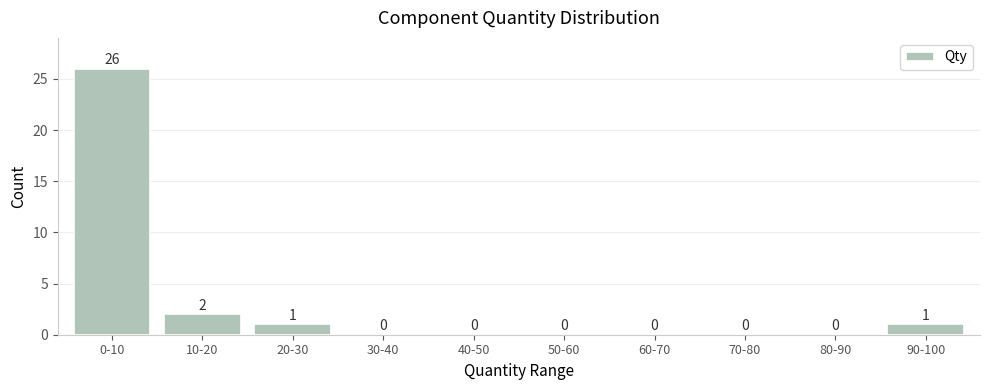

Reading left to right, list all the values displayed in this chart.

0-10=26	10-20=2	20-30=1	30-40=0	40-50=0	50-60=0	60-70=0	70-80=0	80-90=0	90-100=1